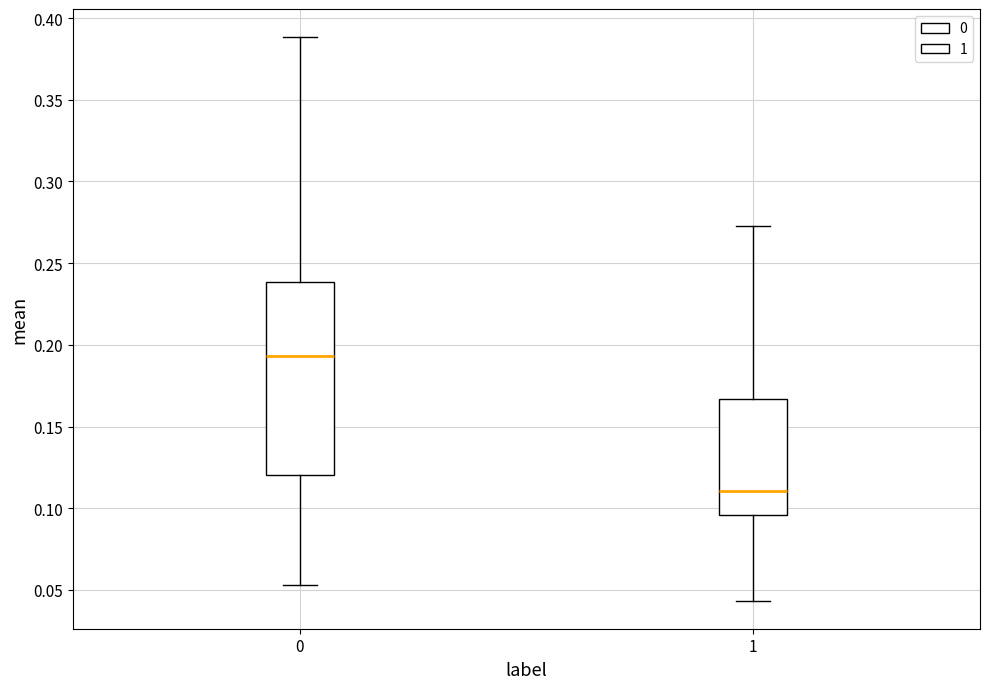

Which box is the tallest, from its lower edge to its upper edge?

0